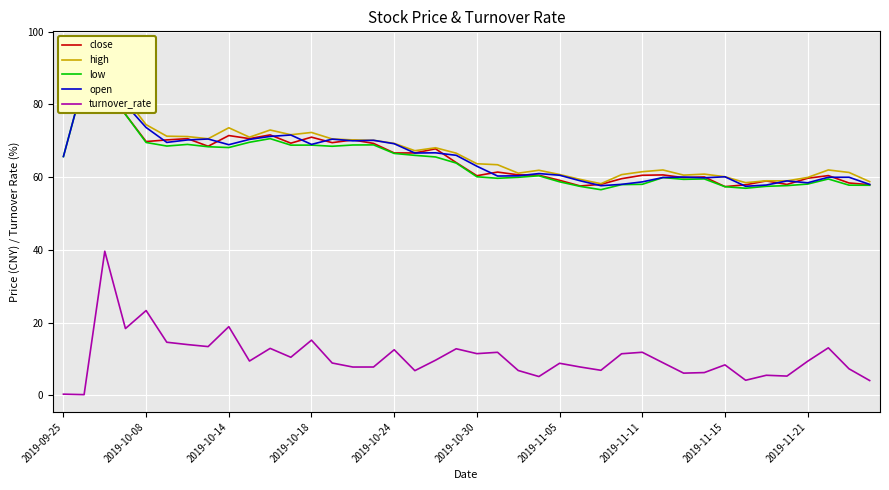

What is the sum of all open values?

2631.1